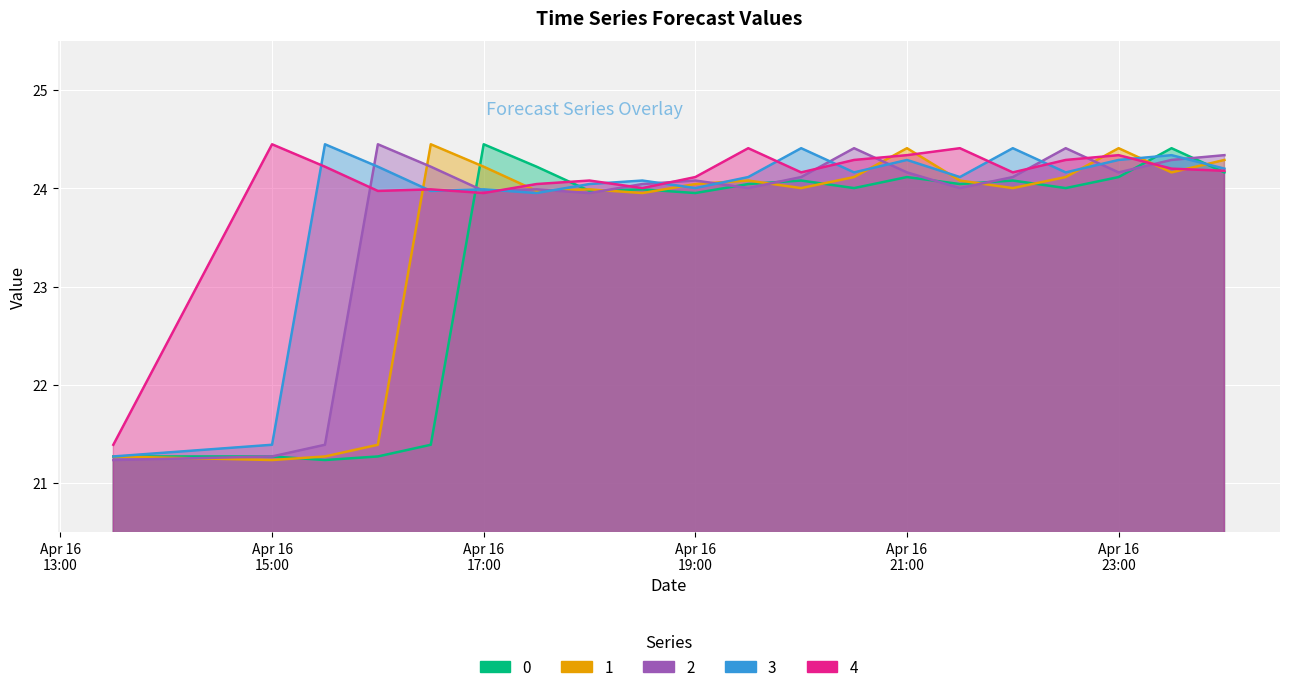

Is the value of 3 at 2018-04-16 18:00:00 greater than the value of 2 at 2018-04-16 20:00:00?

No